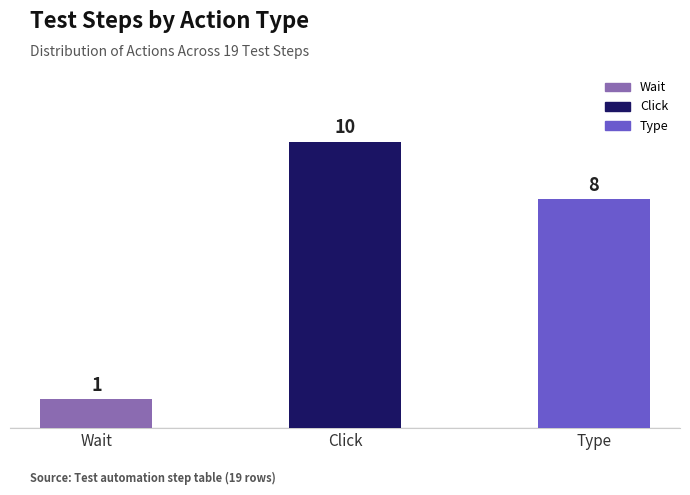

Is it true that the value at Type is 11?

False